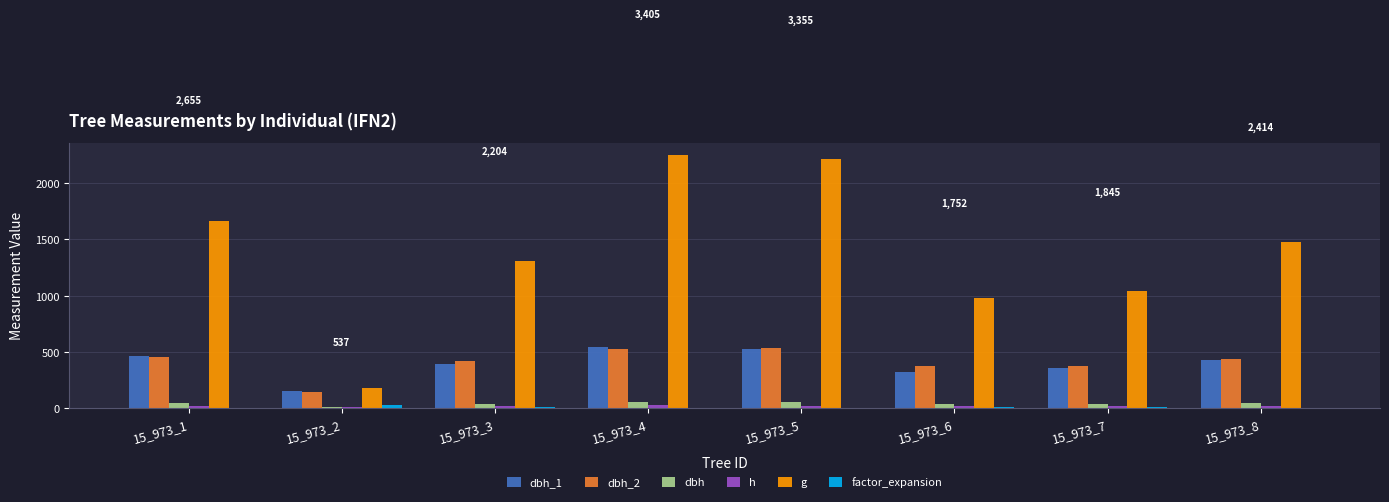

Count the number of data series in this chart.

6